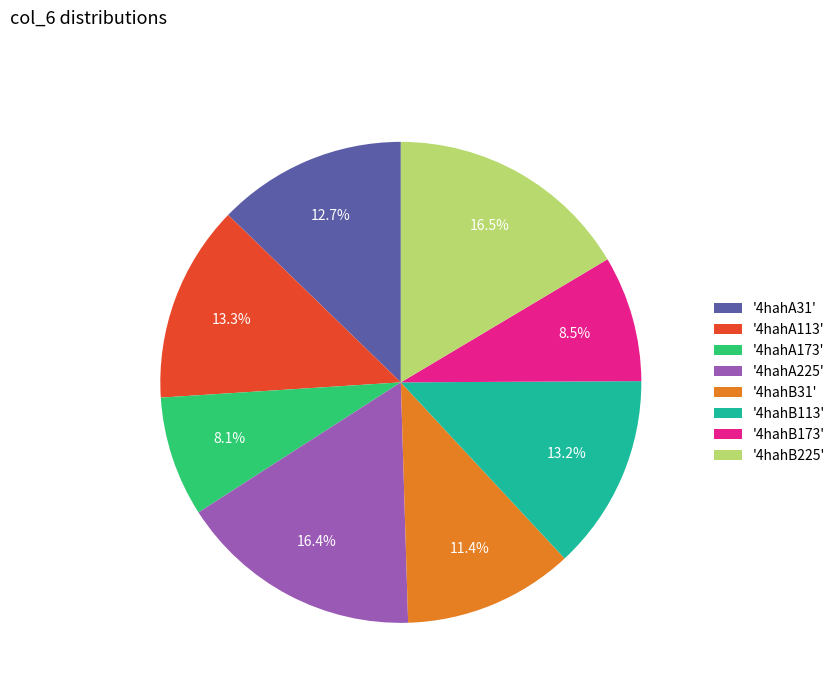

What is the ratio of the value at '4hahA173' to the value at '4hahA113'?

0.6